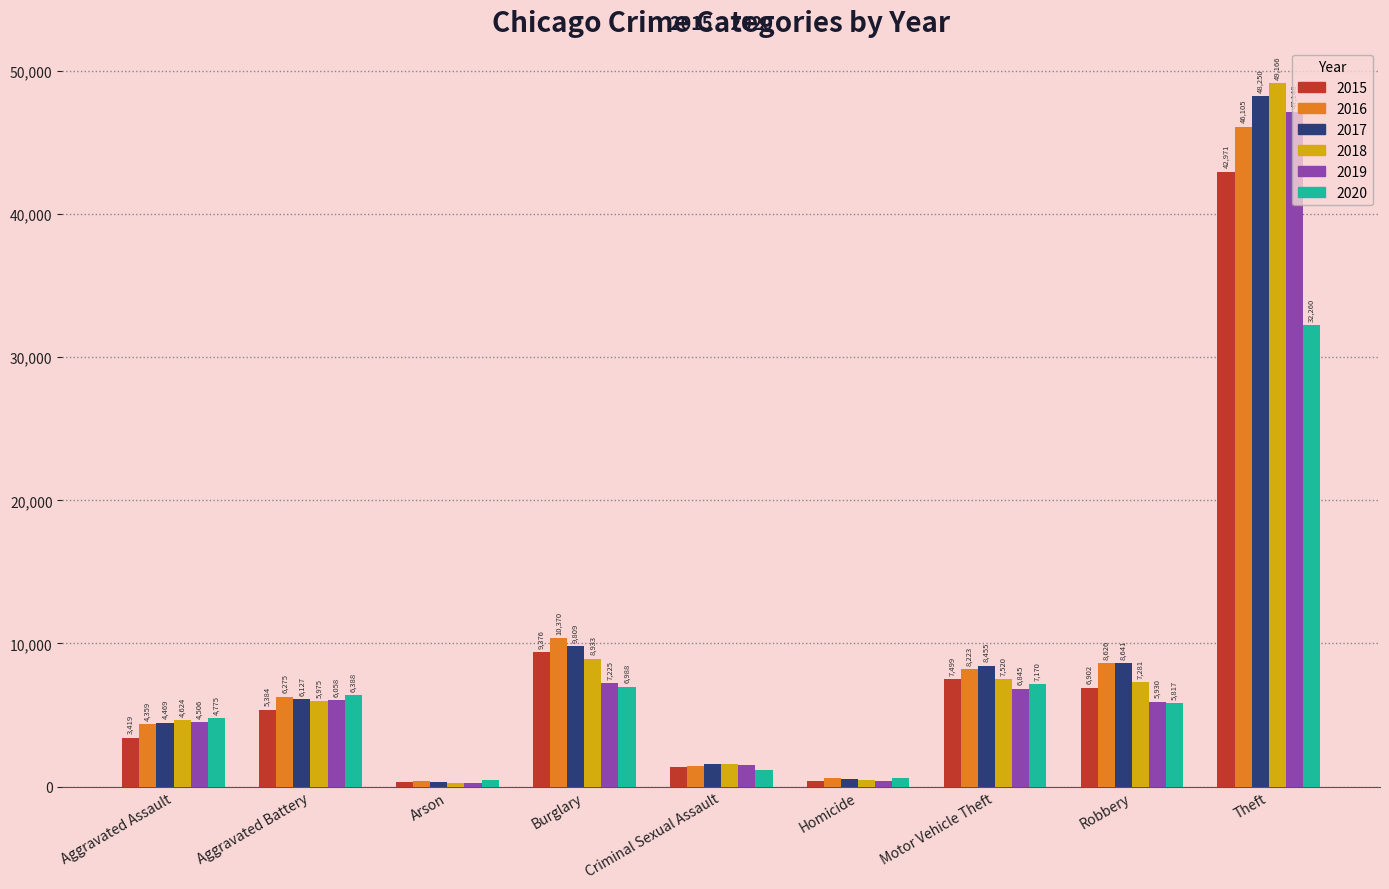

At which label is 2019 closest to 23712?

Burglary